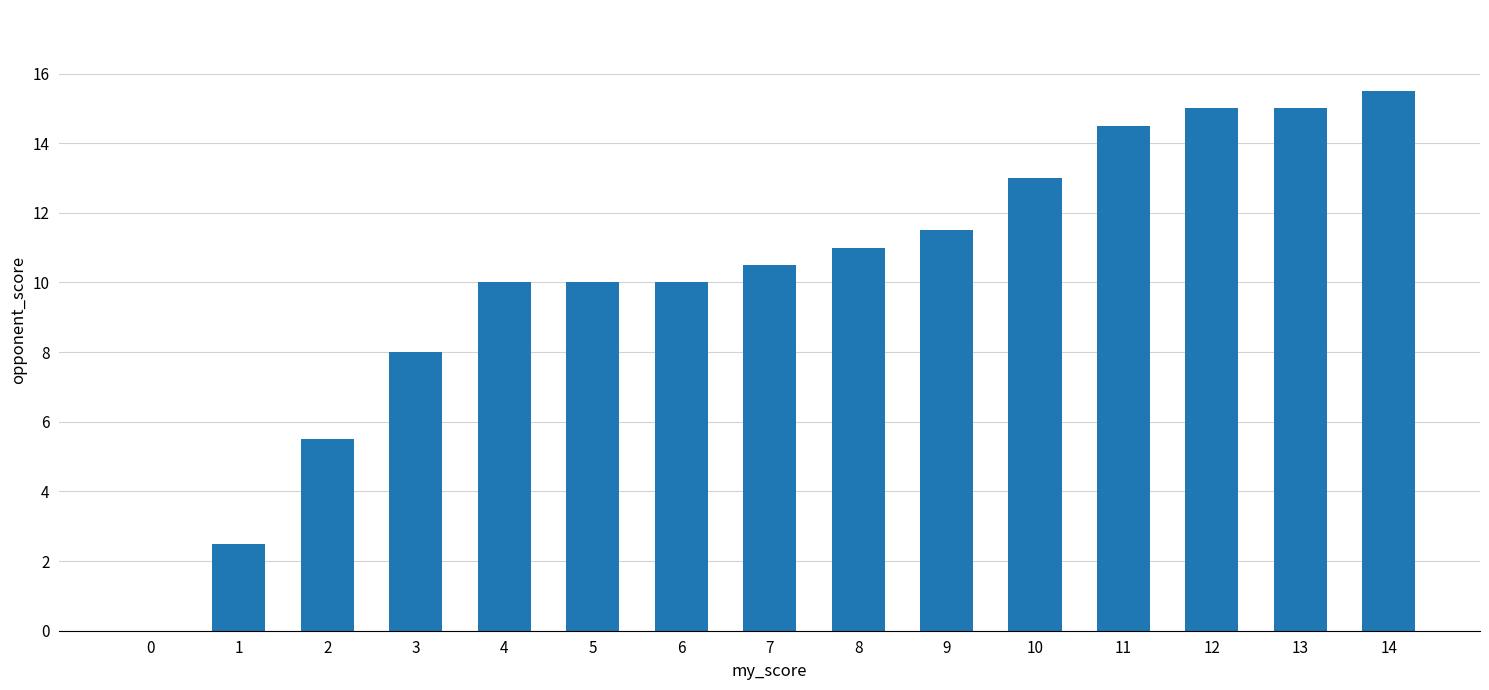

What is the sum of all values?

152.0